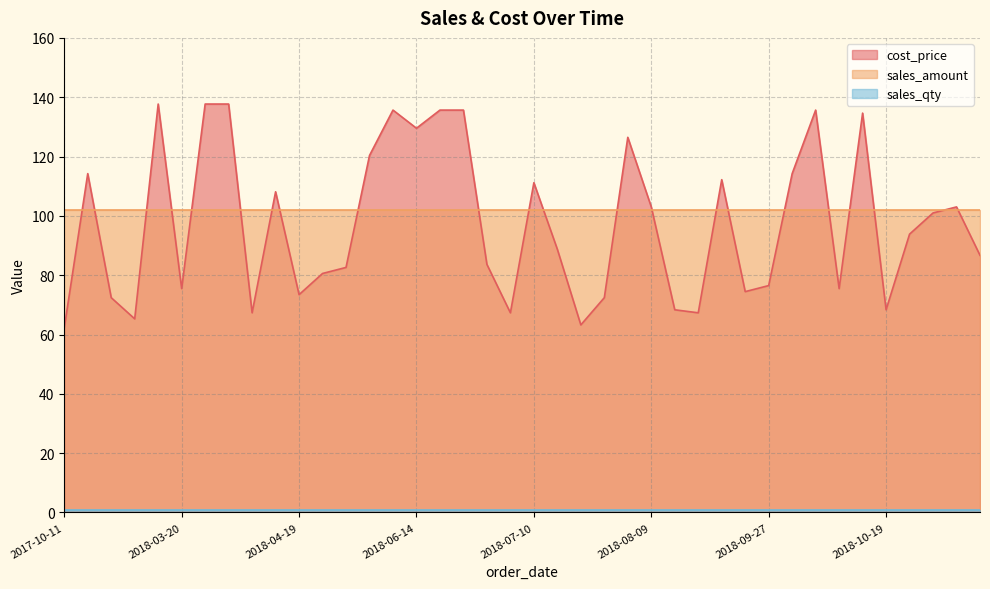

Reading right to left, list all the values displayed in this chart.

cost_price: 2018-11-05=86.7	2018-10-31=103.0	2018-10-26=101.0	2018-10-25=93.8	2018-10-19=68.3	2018-10-11=134.6	2018-10-10=75.5	2018-10-05=135.7	2018-10-03=114.2	2018-09-27=76.5	2018-09-25=74.5	2018-09-21=112.2	2018-09-13=67.3	2018-09-06=68.3	2018-08-09=103.0	2018-08-02=126.5	2018-07-27=72.4	2018-07-16=63.2	2018-07-12=88.7	2018-07-10=111.2	2018-07-09=67.3	2018-07-03=83.6	2018-06-29=135.7	2018-06-18=135.7	2018-06-14=129.5	2018-06-08=135.7	2018-05-10=120.4	2018-05-03=82.6	2018-05-02=80.6	2018-04-19=73.4	2018-04-16=108.1	2018-03-29=67.3	2018-03-23=137.7	2018-03-22=137.7	2018-03-20=75.5	2018-03-09=137.7	2017-11-08=65.3	2017-10-19=72.4	2017-10-18=114.2	2017-10-11=62.2
sales_amount: 2018-11-05=102.0	2018-10-31=102.0	2018-10-26=102.0	2018-10-25=102.0	2018-10-19=102.0	2018-10-11=102.0	2018-10-10=102.0	2018-10-05=102.0	2018-10-03=102.0	2018-09-27=102.0	2018-09-25=102.0	2018-09-21=102.0	2018-09-13=102.0	2018-09-06=102.0	2018-08-09=102.0	2018-08-02=102.0	2018-07-27=102.0	2018-07-16=102.0	2018-07-12=102.0	2018-07-10=102.0	2018-07-09=102.0	2018-07-03=102.0	2018-06-29=102.0	2018-06-18=102.0	2018-06-14=102.0	2018-06-08=102.0	2018-05-10=102.0	2018-05-03=102.0	2018-05-02=102.0	2018-04-19=102.0	2018-04-16=102.0	2018-03-29=102.0	2018-03-23=102.0	2018-03-22=102.0	2018-03-20=102.0	2018-03-09=102.0	2017-11-08=102.0	2017-10-19=102.0	2017-10-18=102.0	2017-10-11=102.0
sales_qty: 2018-11-05=1.0	2018-10-31=1.0	2018-10-26=1.0	2018-10-25=1.0	2018-10-19=1.0	2018-10-11=1.0	2018-10-10=1.0	2018-10-05=1.0	2018-10-03=1.0	2018-09-27=1.0	2018-09-25=1.0	2018-09-21=1.0	2018-09-13=1.0	2018-09-06=1.0	2018-08-09=1.0	2018-08-02=1.0	2018-07-27=1.0	2018-07-16=1.0	2018-07-12=1.0	2018-07-10=1.0	2018-07-09=1.0	2018-07-03=1.0	2018-06-29=1.0	2018-06-18=1.0	2018-06-14=1.0	2018-06-08=1.0	2018-05-10=1.0	2018-05-03=1.0	2018-05-02=1.0	2018-04-19=1.0	2018-04-16=1.0	2018-03-29=1.0	2018-03-23=1.0	2018-03-22=1.0	2018-03-20=1.0	2018-03-09=1.0	2017-11-08=1.0	2017-10-19=1.0	2017-10-18=1.0	2017-10-11=1.0